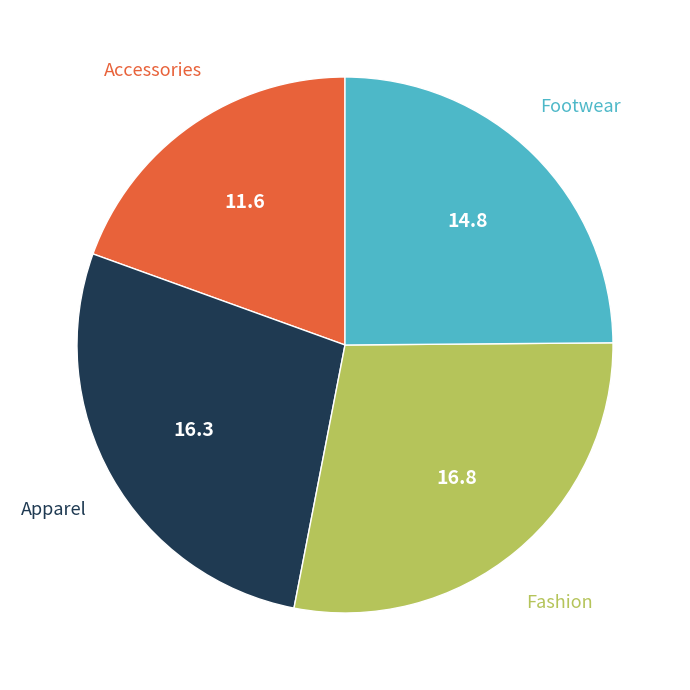

Is there any slice that represents more than half of the pie?

No